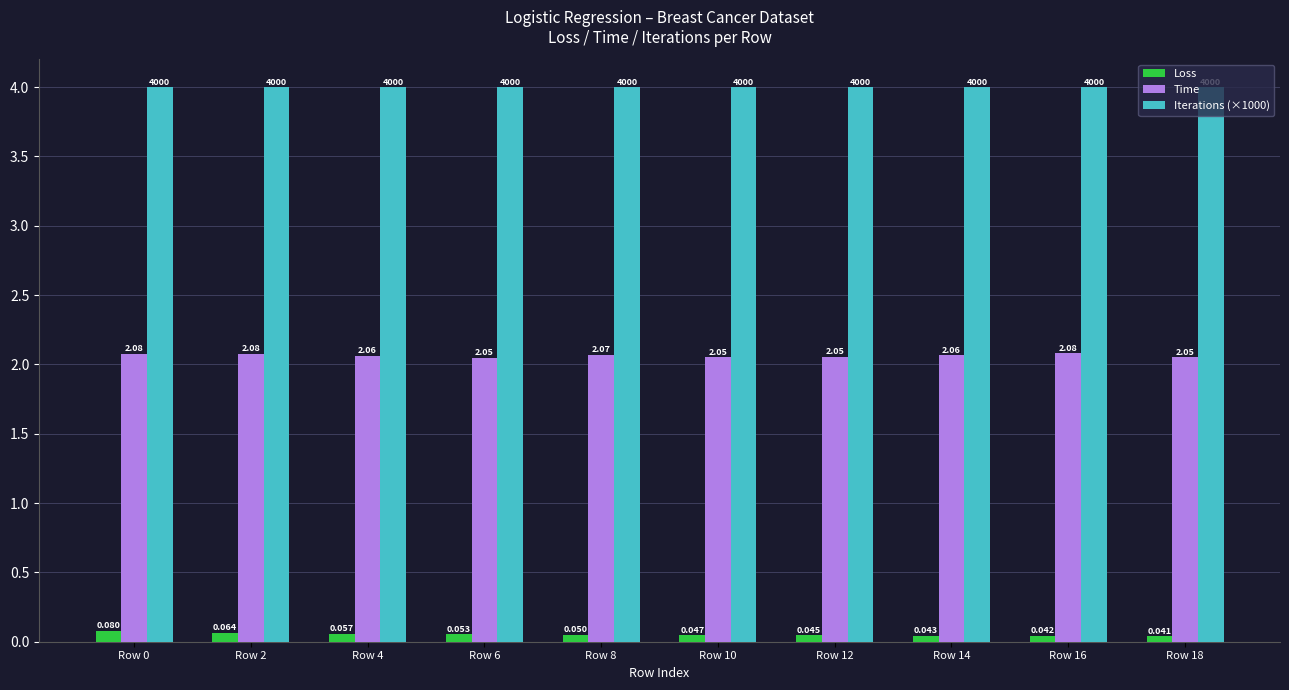

How many bars are there in each group?

3